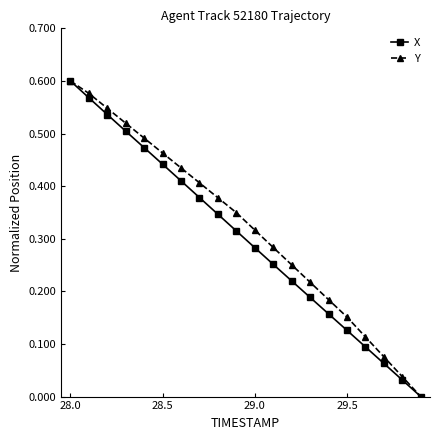

True or false: X has more than 2 interior local peaks.

False